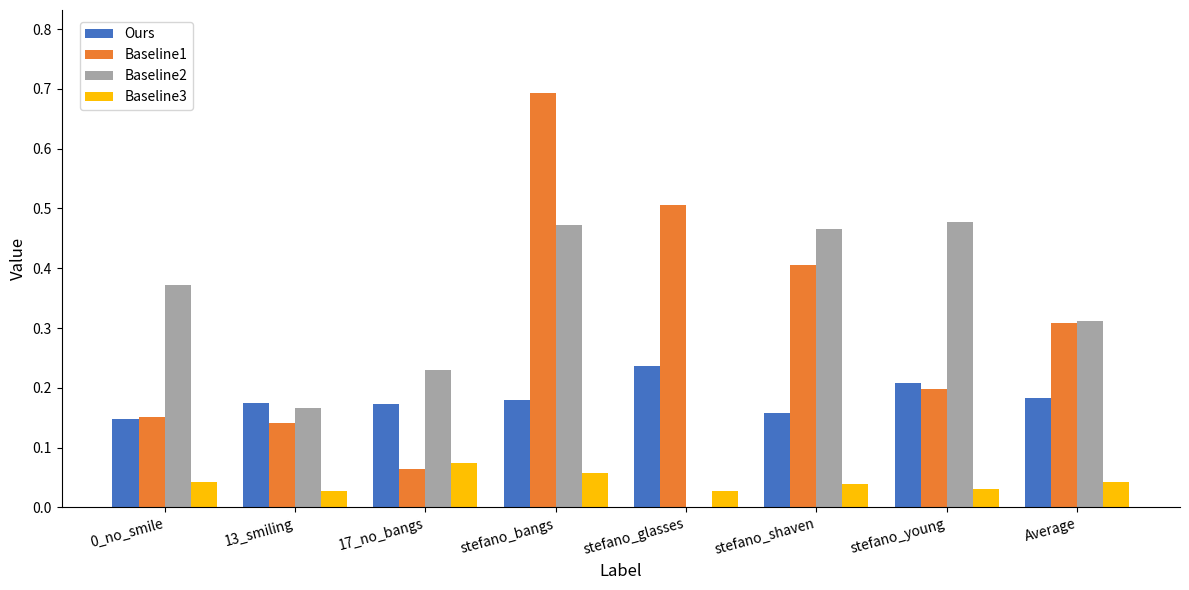

Count the number of categories in the chart.

8